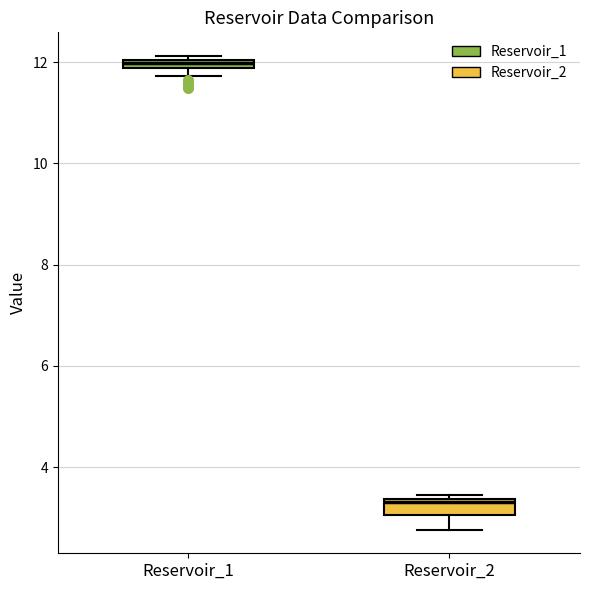

Which box has the highest median line?

Reservoir_1